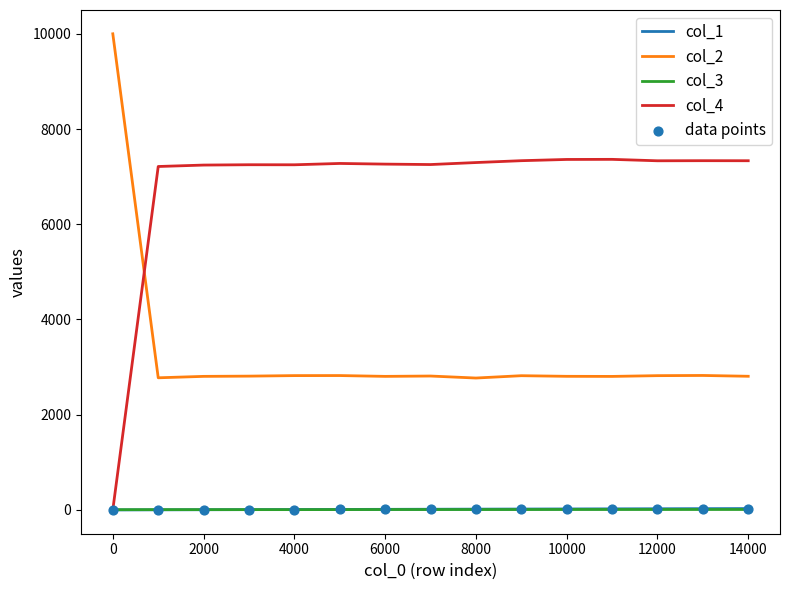

What is the greatest value displayed?

10000.0